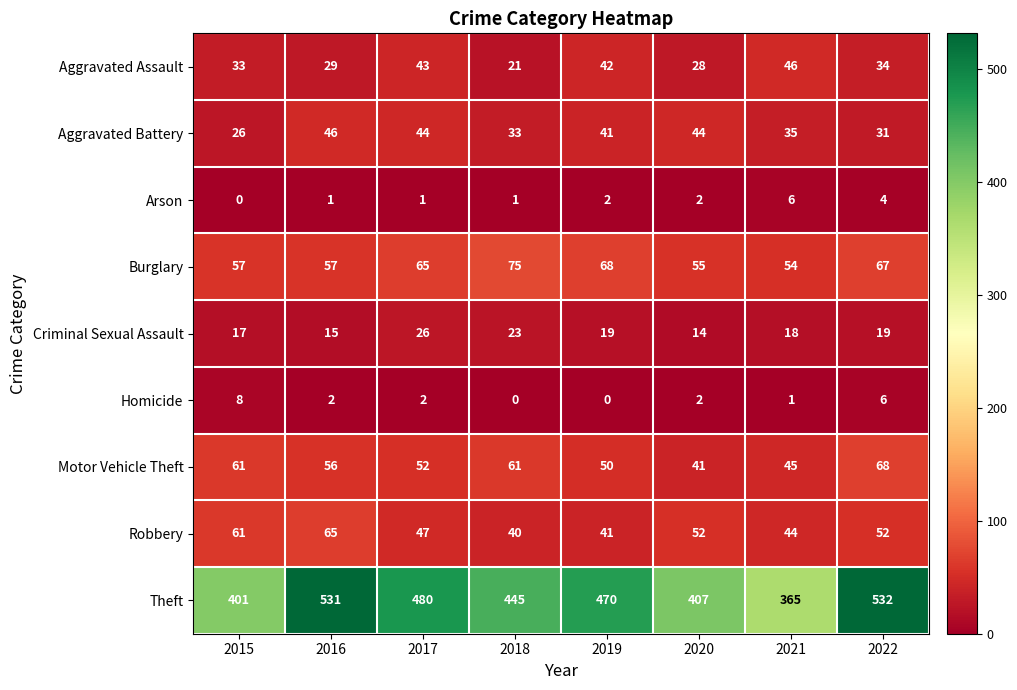

At 2022, list the series in order from largest to smallest.

Theft, Motor Vehicle Theft, Burglary, Robbery, Aggravated Assault, Aggravated Battery, Criminal Sexual Assault, Homicide, Arson